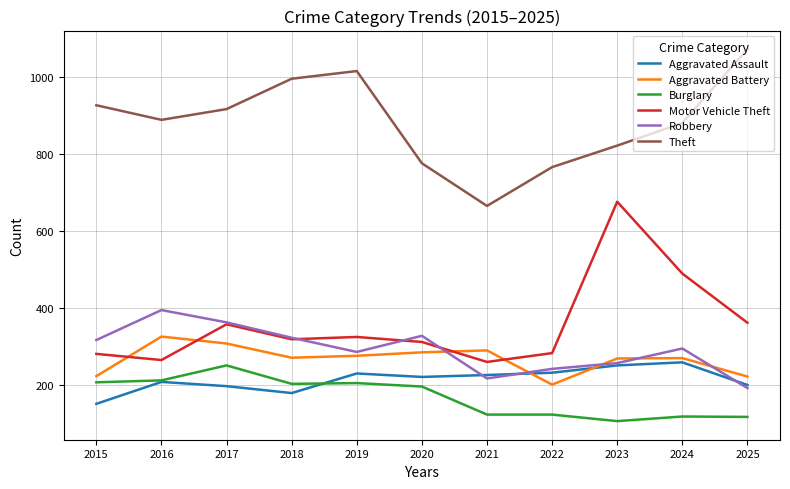

True or false: Aggravated Battery has a value of 494 at 2021.

False